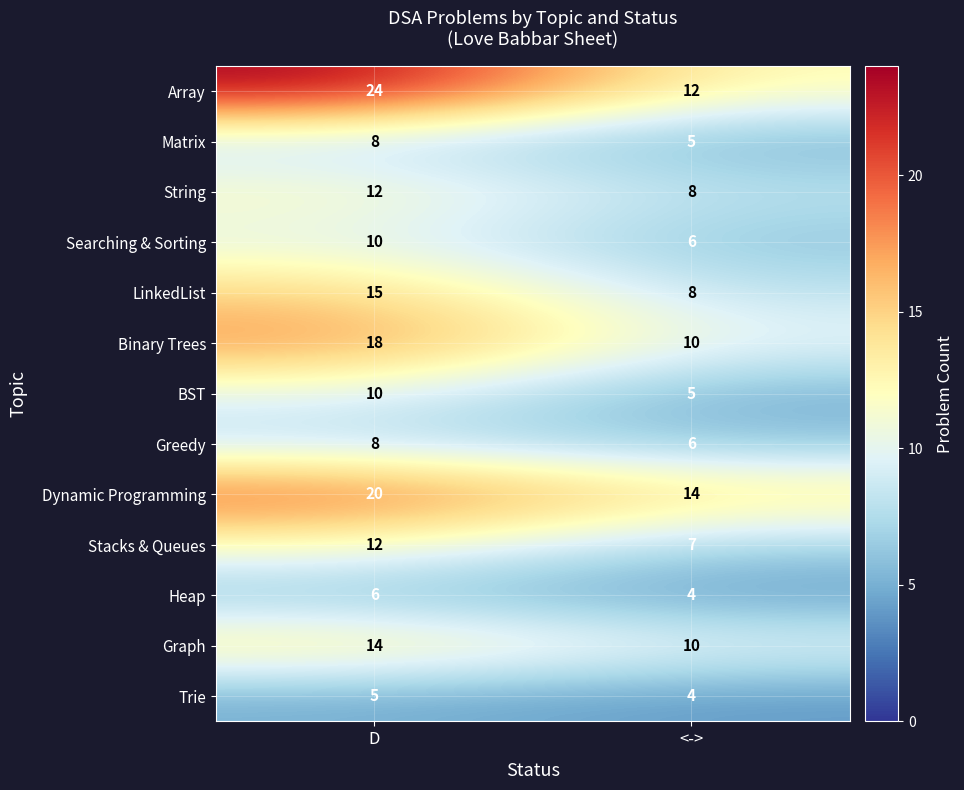

Which series changed the most between D and <->?

Array